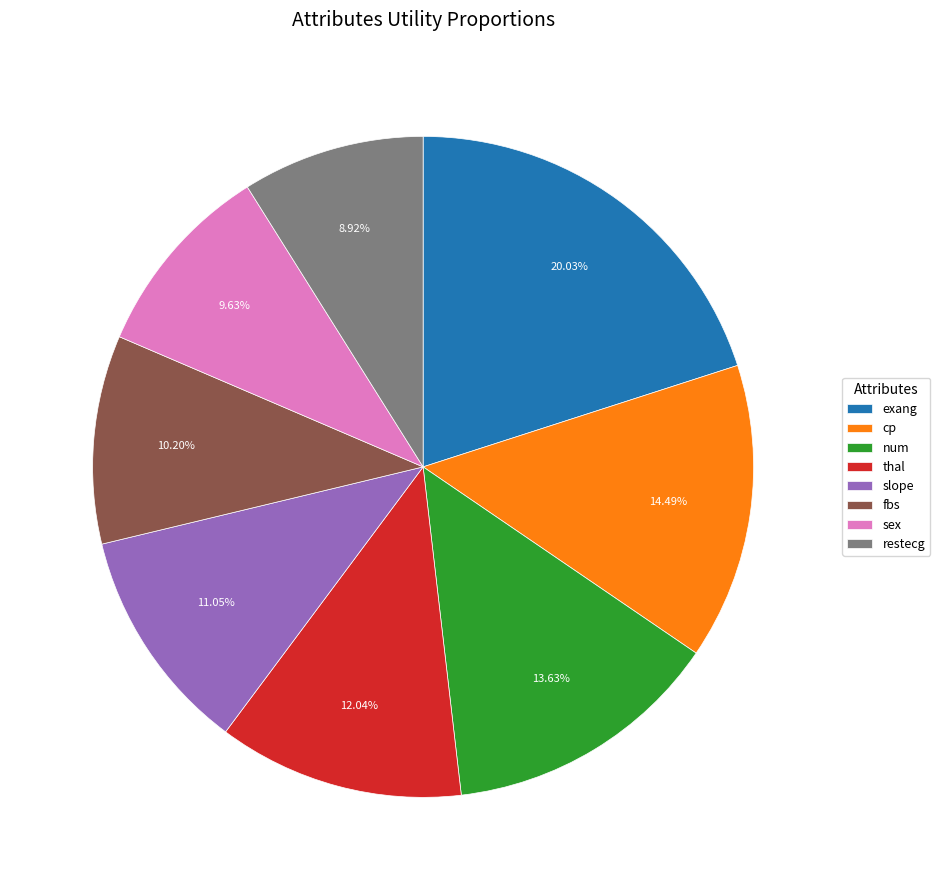

How many slices are in this pie chart?

8